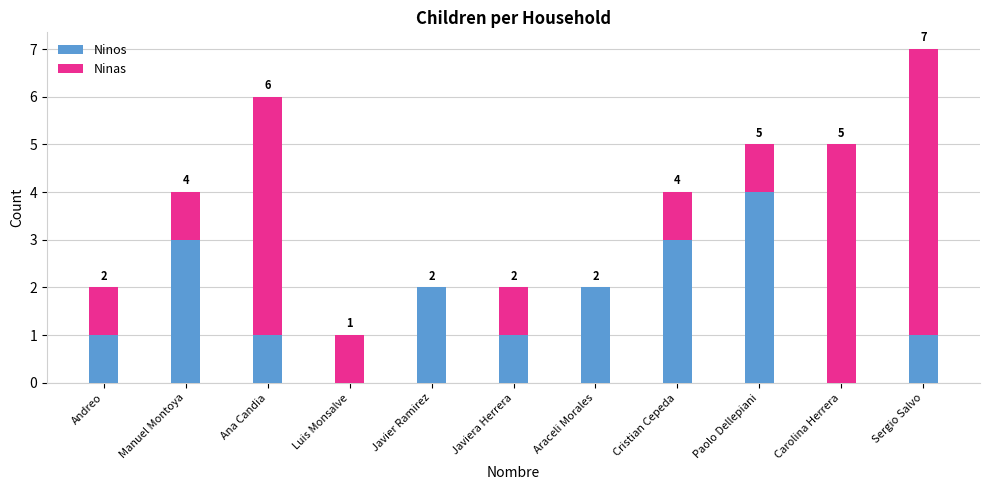

At which category is the sum across all series the highest?

Sergio Salvo